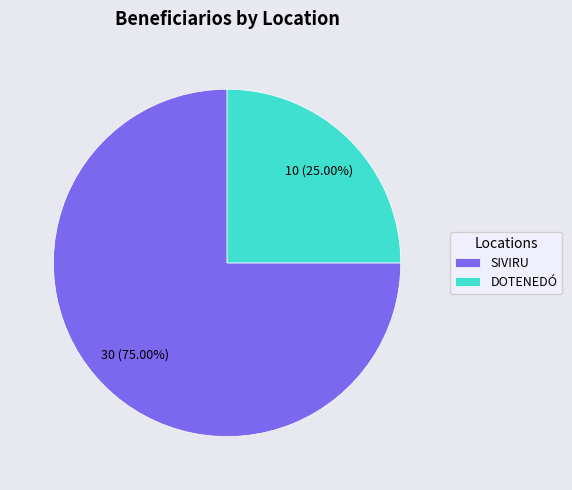

Count the number of slices in the pie.

2